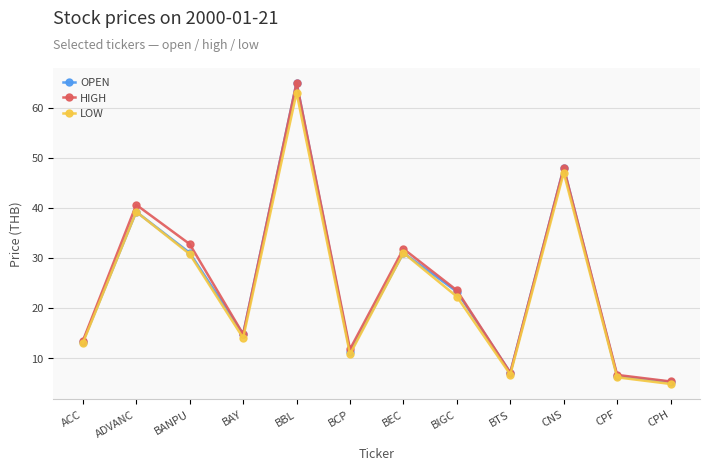

Between CNS and CPH, which series saw the biggest shift?

OPEN